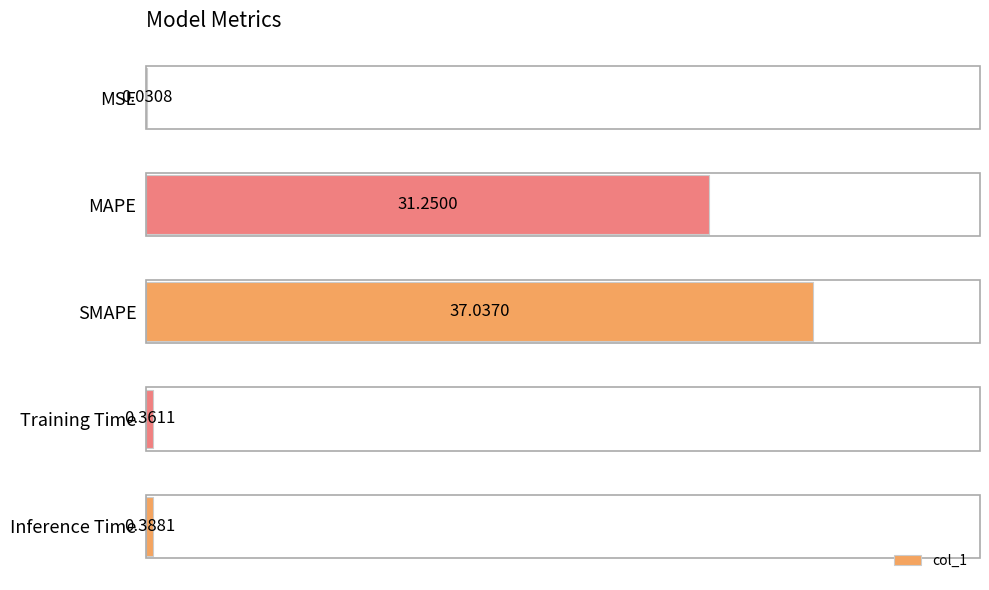

What is the sum of the values at Training Time and SMAPE?

37.4